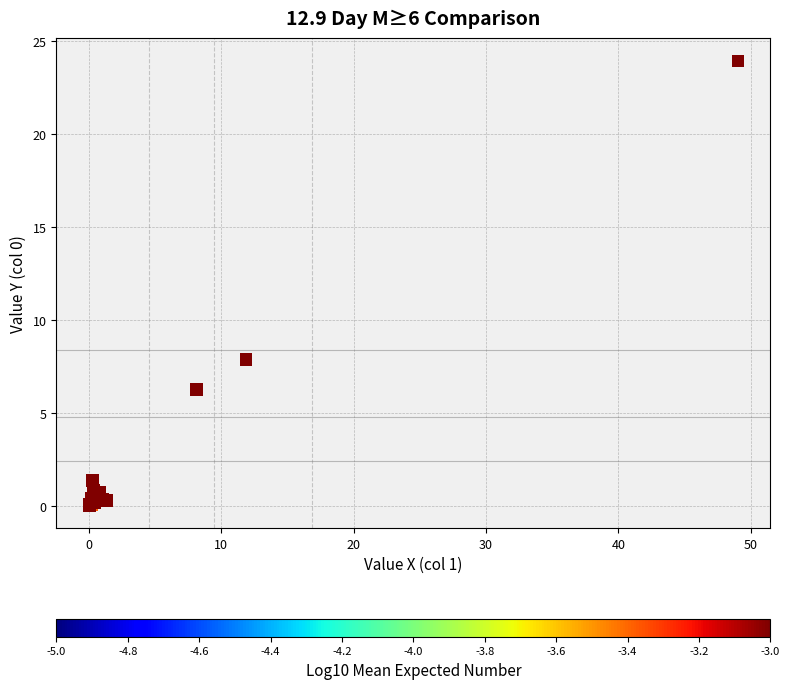

What Y value in the scatter plot is closest to 11?

7.9